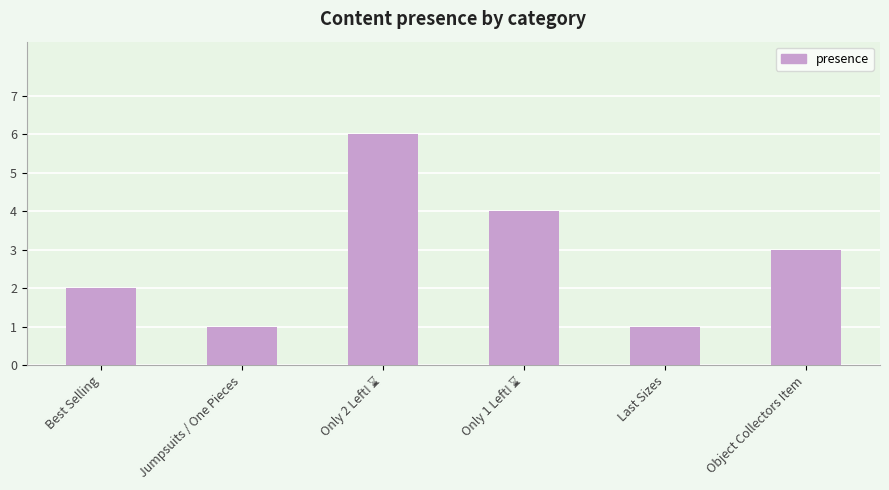

What is the difference between the maximum and minimum values?

5